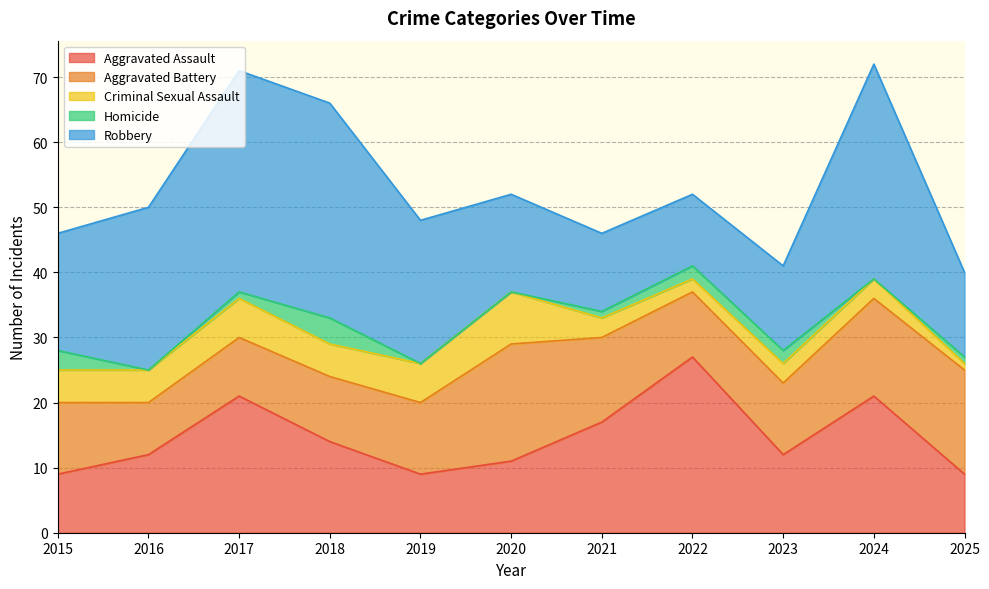

List the labels in order of Robbery value, smallest first.

2022, 2021, 2023, 2025, 2020, 2015, 2019, 2016, 2018, 2024, 2017